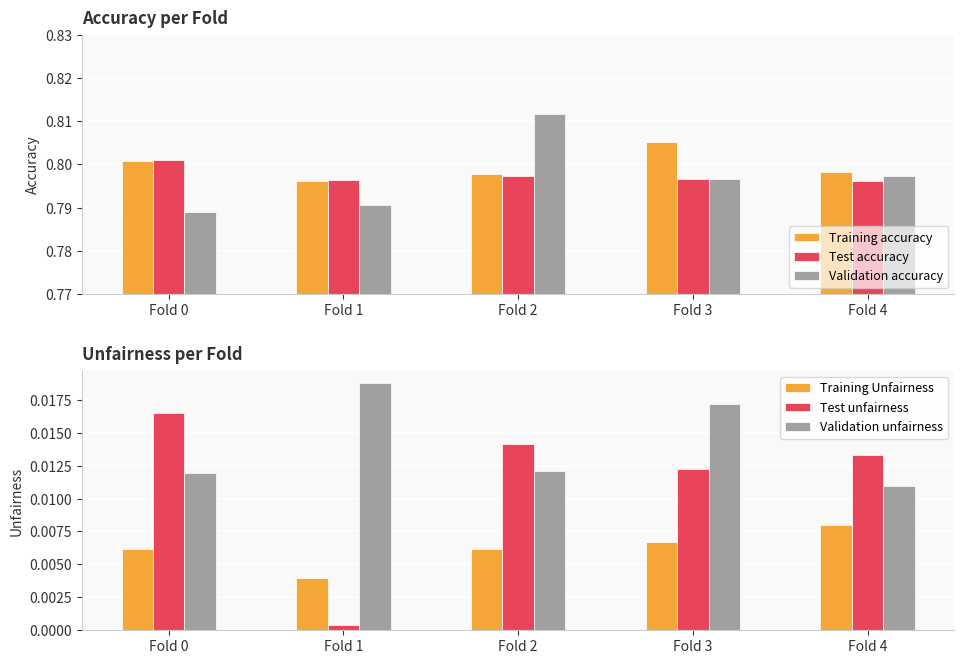

How many bars are there in total?

30